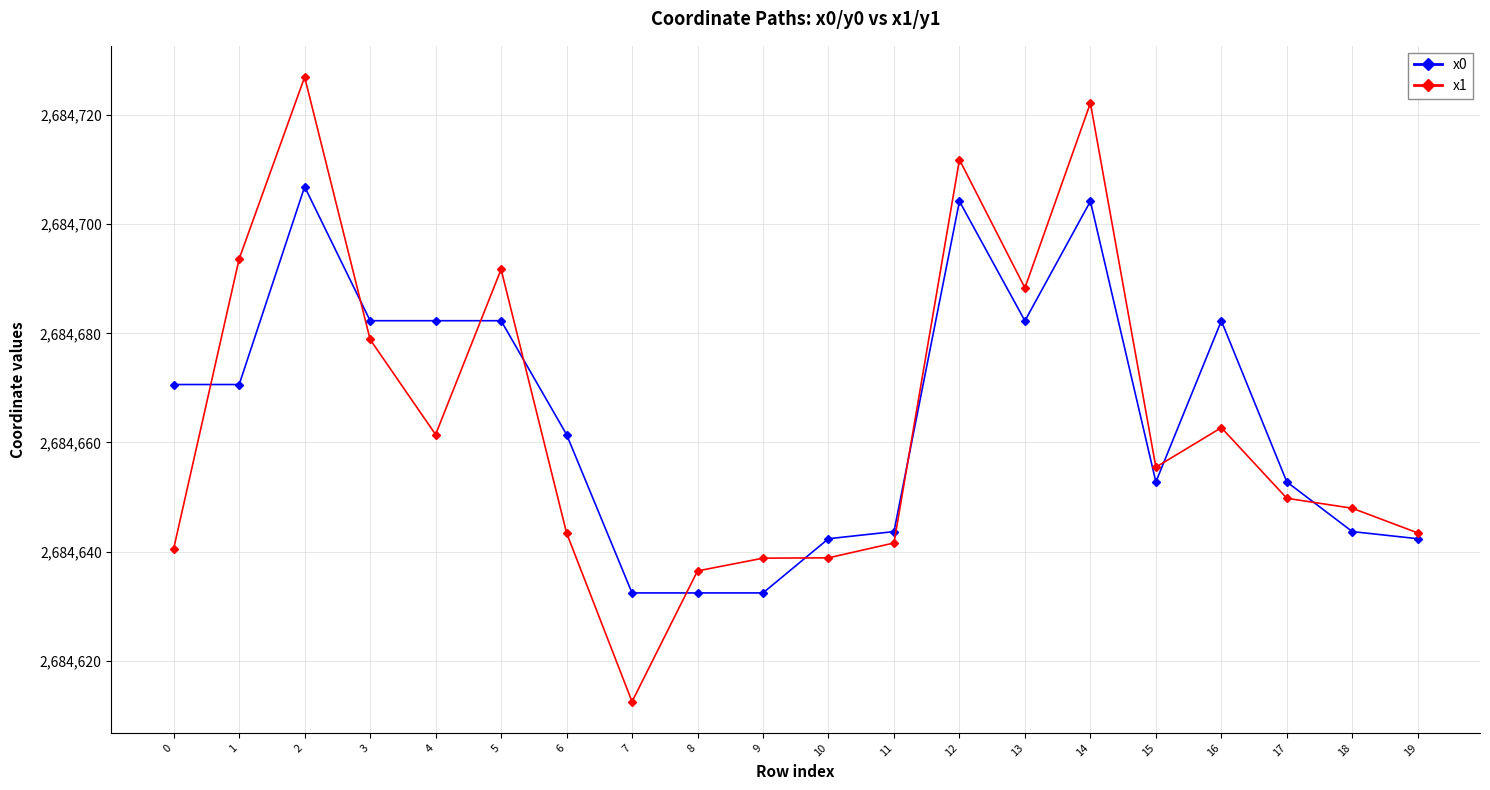

Does the chart have visible grid lines?

Yes